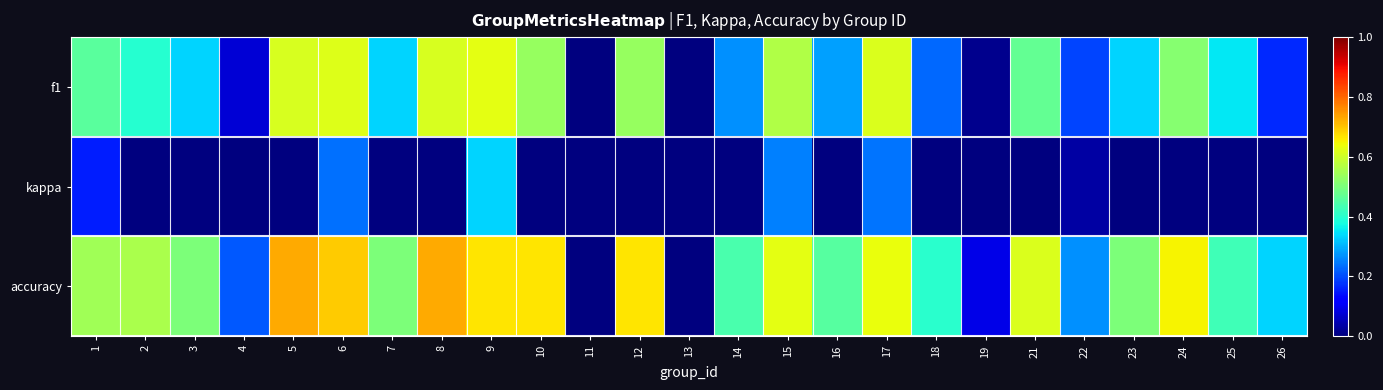

Reading left to right, list all the values displayed in this chart.

f1: 1=0.5	2=0.4	3=0.3	4=0.1	5=0.6	6=0.6	7=0.3	8=0.6	9=0.6	10=0.5	11=0.0	12=0.5	13=0.0	14=0.3	15=0.6	16=0.3	17=0.6	18=0.2	19=0.0	21=0.5	22=0.2	23=0.3	24=0.5	25=0.4	26=0.2
kappa: 1=0.2	2=0.0	3=0.0	4=0.0	5=0.0	6=0.2	7=0.0	8=0.0	9=0.3	10=0.0	11=0.0	12=0.0	13=0.0	14=0.0	15=0.2	16=0.0	17=0.2	18=0.0	19=0.0	21=0.0	22=0.0	23=0.0	24=0.0	25=-0.0	26=0.0
accuracy: 1=0.5	2=0.6	3=0.5	4=0.2	5=0.7	6=0.7	7=0.5	8=0.7	9=0.7	10=0.7	11=0.0	12=0.7	13=0.0	14=0.4	15=0.6	16=0.5	17=0.6	18=0.4	19=0.1	21=0.6	22=0.3	23=0.5	24=0.7	25=0.4	26=0.3